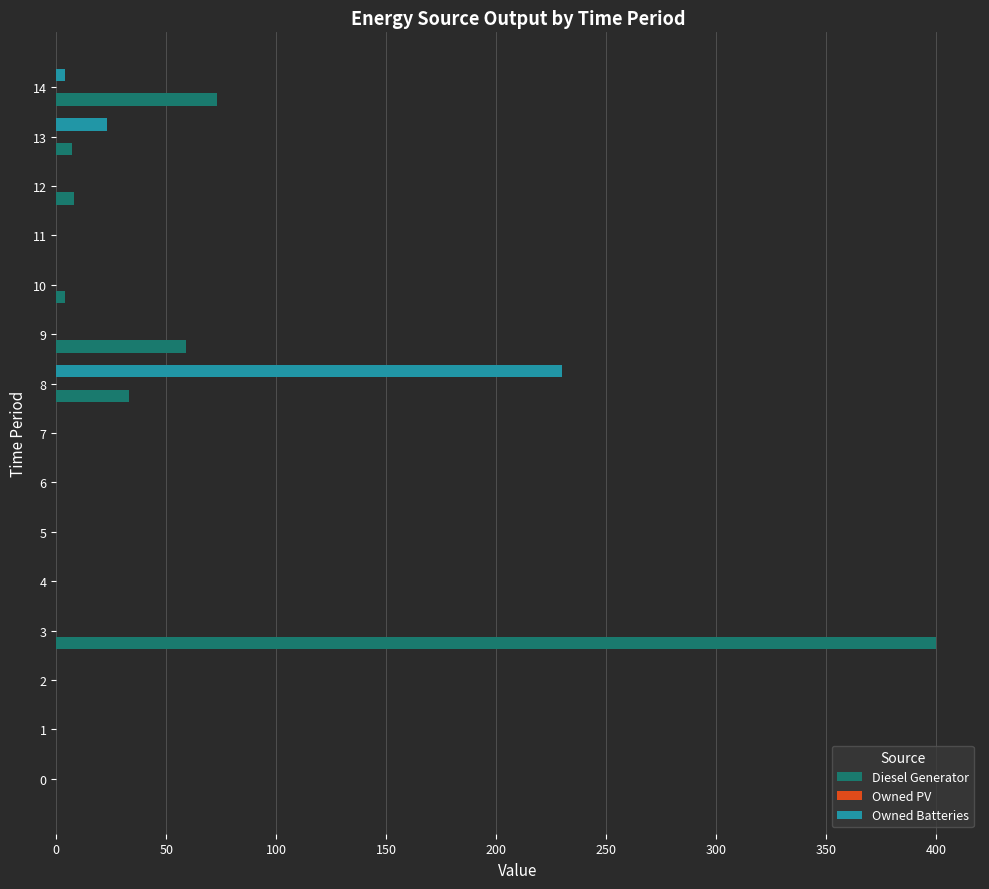

What is the highest value of the Diesel Generator series?

400